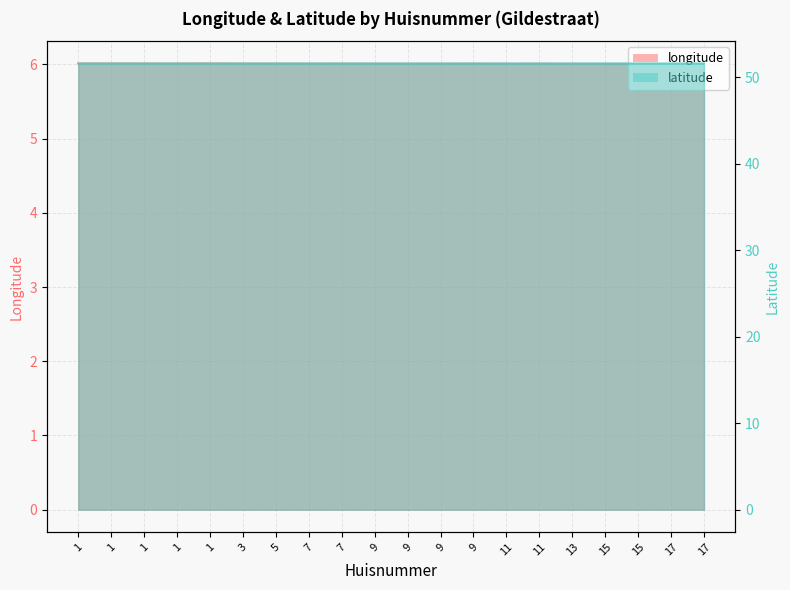

Between 3 and 9, which series saw the biggest shift?

longitude